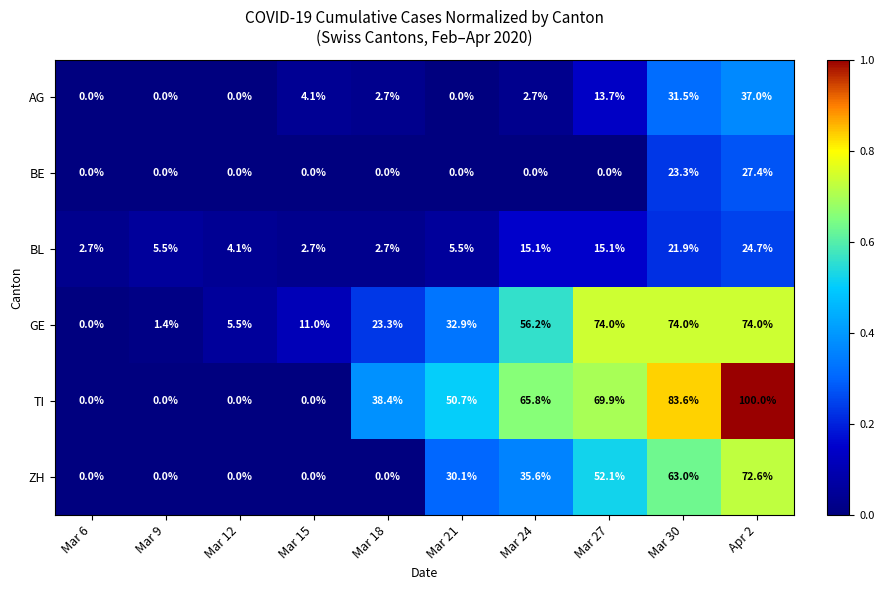

What is the maximum value for GE?

74.0